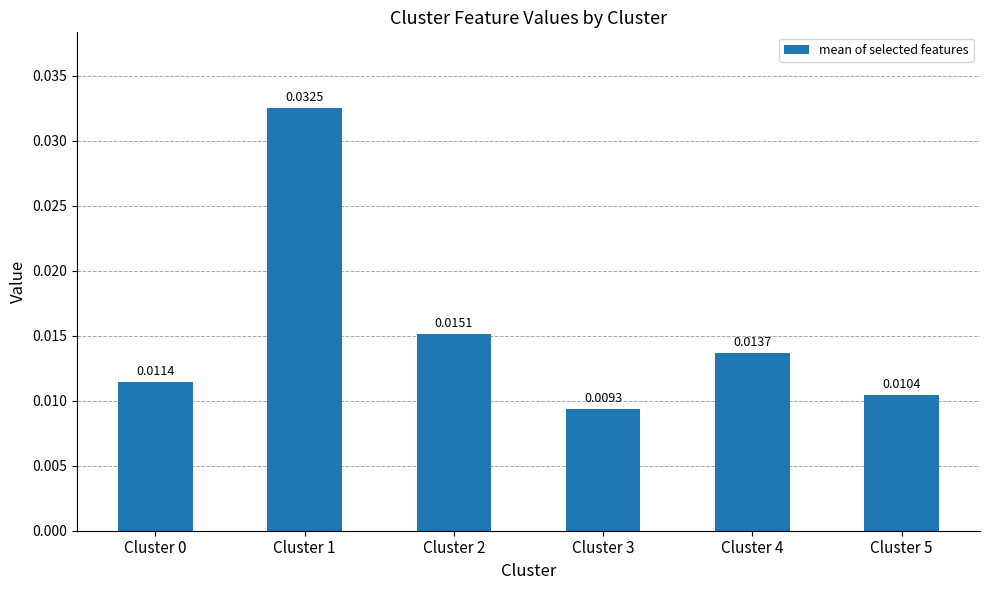

Which has a higher value, Cluster 5 or Cluster 2?

Cluster 2